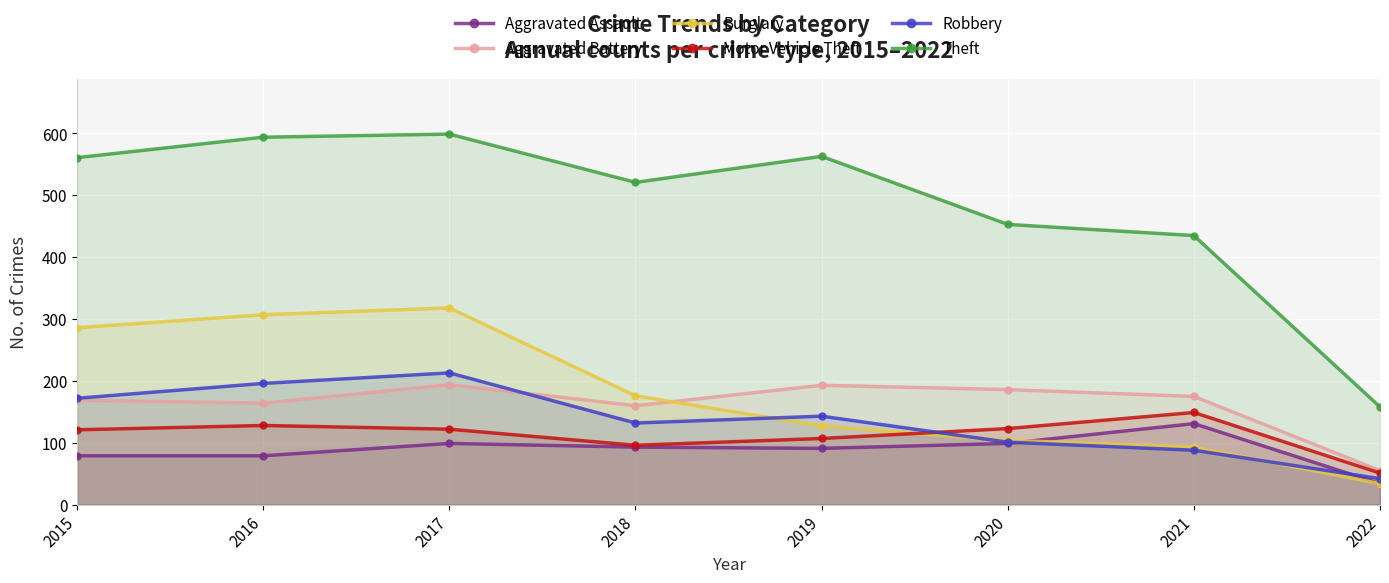

Reading left to right, list all the values displayed in this chart.

Aggravated Assault: 2015=79	2016=79	2017=99	2018=93	2019=91	2020=99	2021=131	2022=34
Aggravated Battery: 2015=169	2016=164	2017=194	2018=160	2019=193	2020=186	2021=175	2022=55
Burglary: 2015=286	2016=307	2017=318	2018=176	2019=127	2020=104	2021=93	2022=34
Motor Vehicle Theft: 2015=121	2016=128	2017=122	2018=96	2019=107	2020=123	2021=149	2022=51
Robbery: 2015=172	2016=196	2017=213	2018=132	2019=143	2020=101	2021=88	2022=42
Theft: 2015=561	2016=594	2017=599	2018=521	2019=563	2020=453	2021=435	2022=158